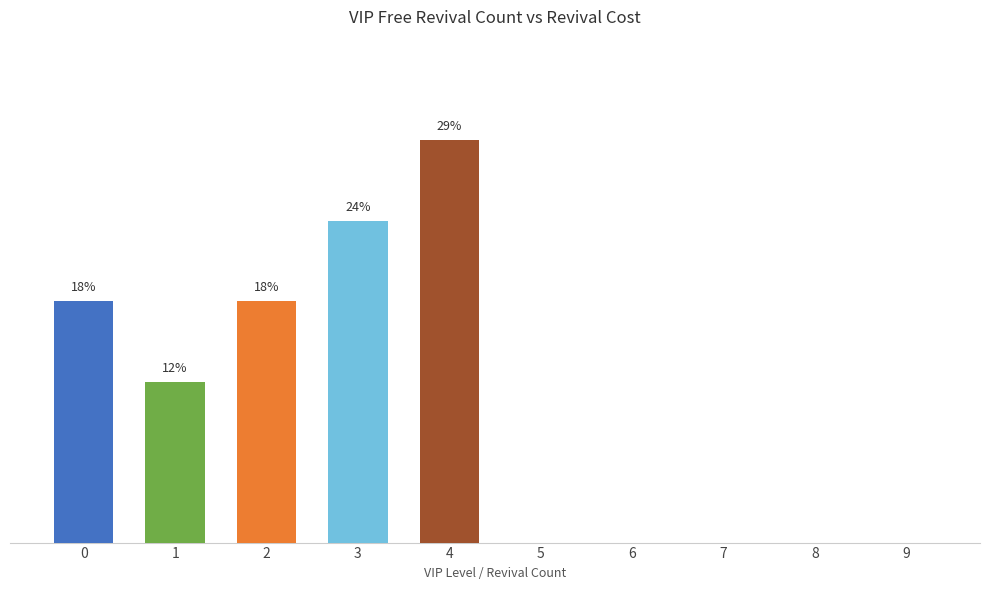

What is the change in value from 2 to 6?

-17.6